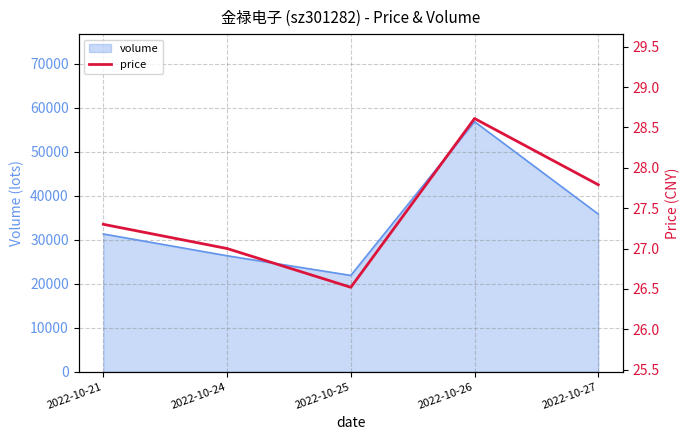

At which label does the data first exceed 27?

2022-10-21